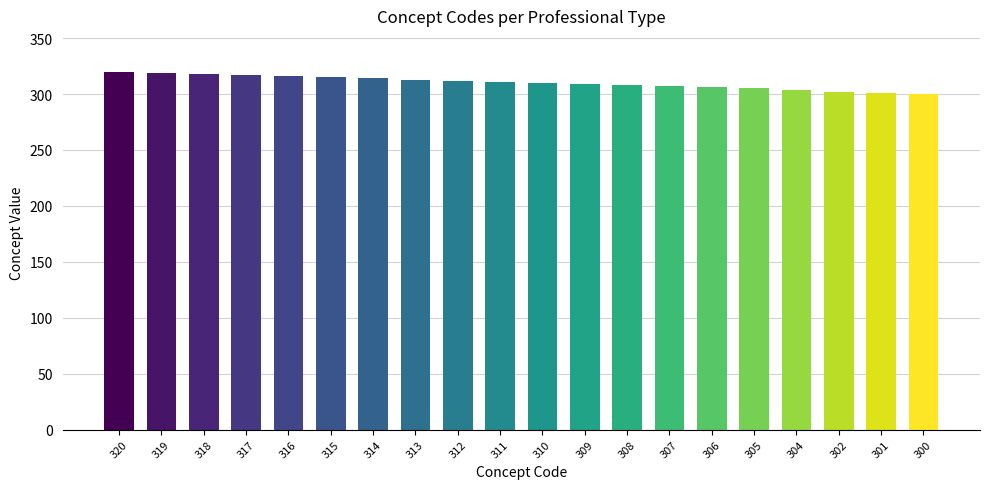

What is the change in value from 318 to 304?

-14